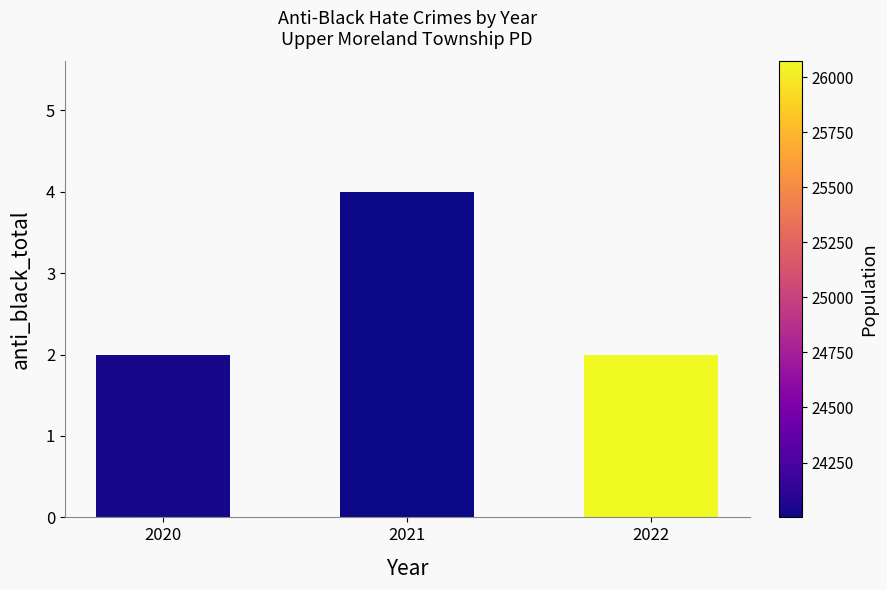

Is the value of anti_black_destruction_damage_vandalism at 2020 greater than the value of anti_black_total at 2020?

No